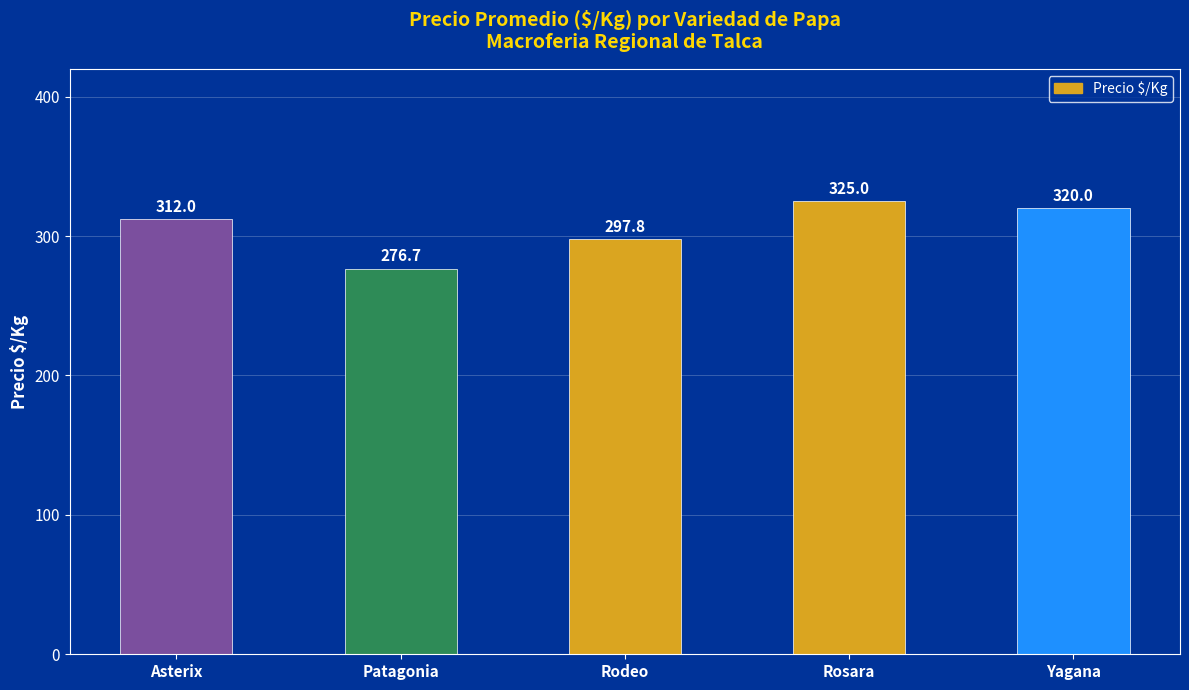

What is the ratio of the value at Patagonia to the value at Asterix?

0.9